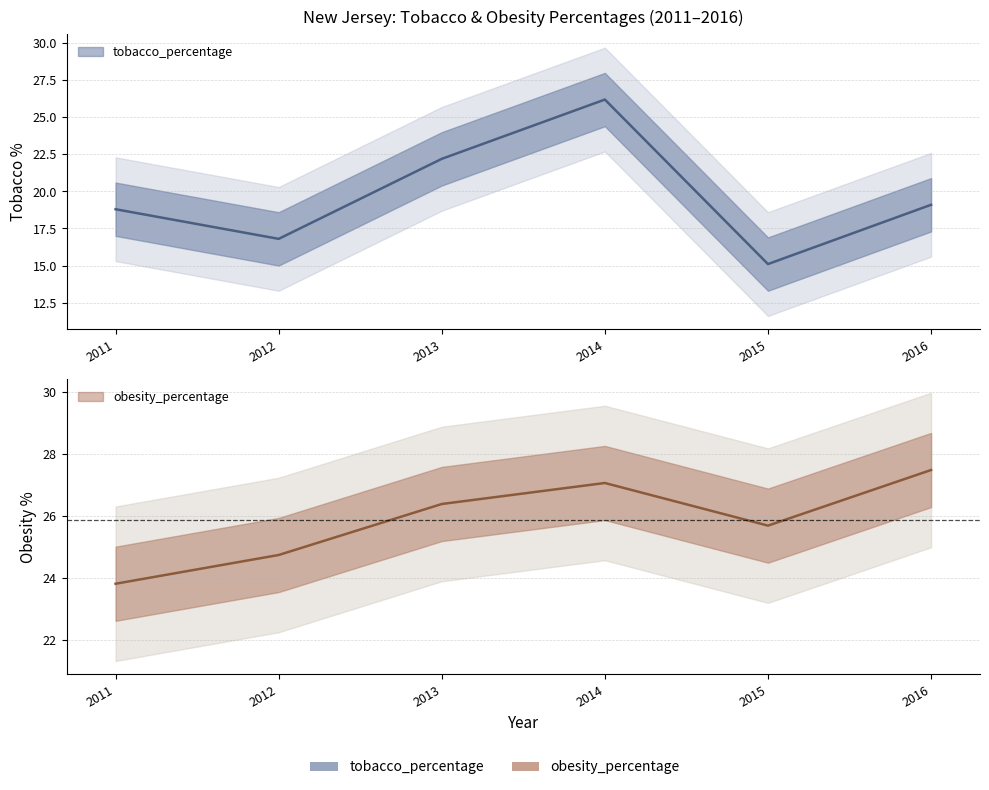

Reading left to right, extract all data points from this chart.

tobacco_percentage: 2011=18.8	2012=16.8	2013=22.2	2014=26.2	2015=15.1	2016=19.1
obesity_percentage: 2011=23.8	2012=24.7	2013=26.4	2014=27.1	2015=25.7	2016=27.5